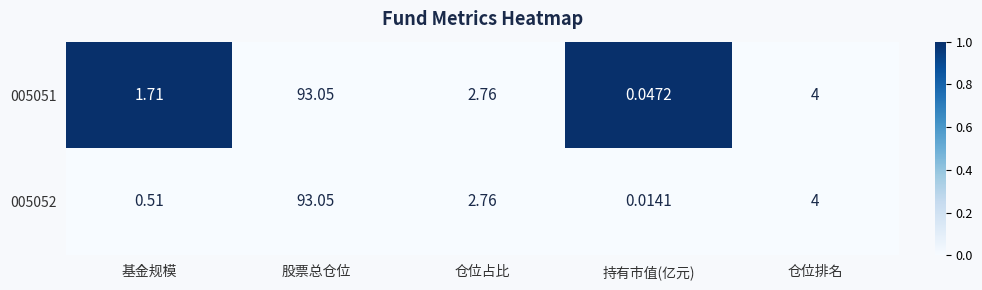

At which category is the sum across all series the highest?

股票总仓位